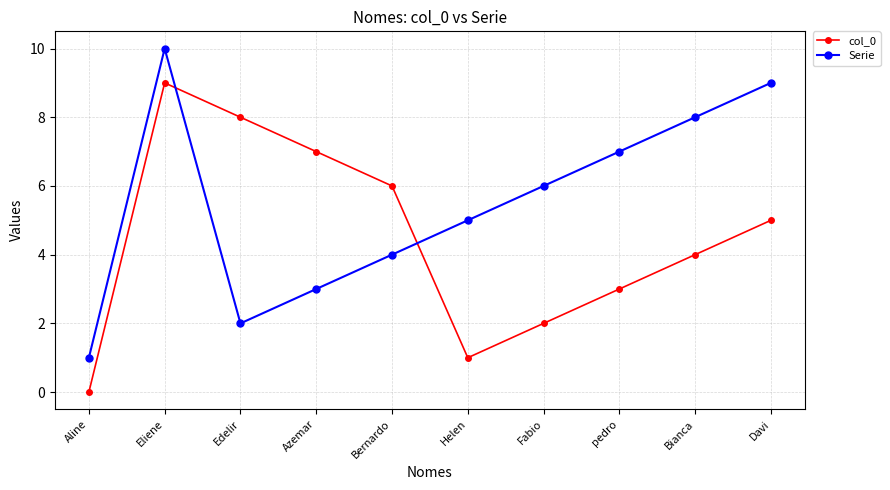

At which category is the sum across all series the highest?

Eliene